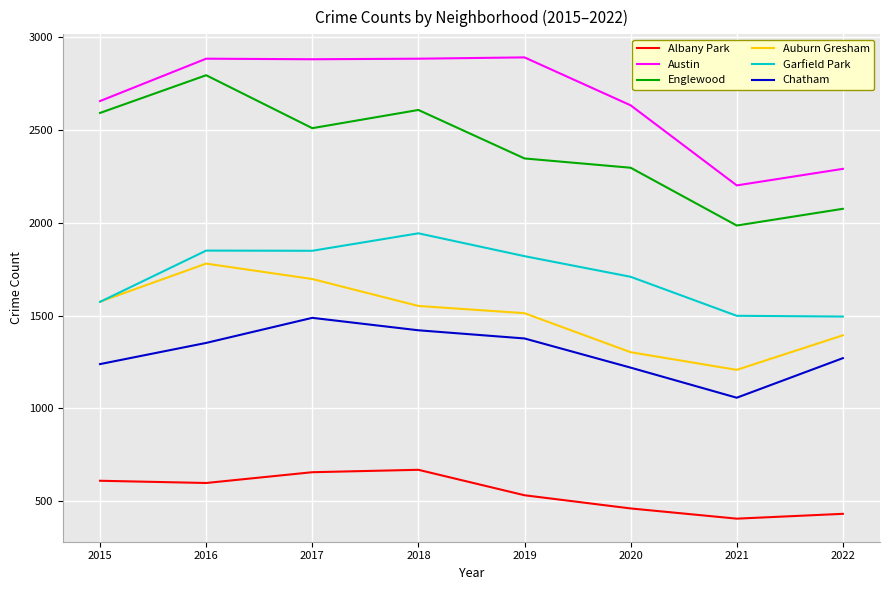

Is the value of Englewood at 2017 greater than the value of Albany Park at 2021?

Yes